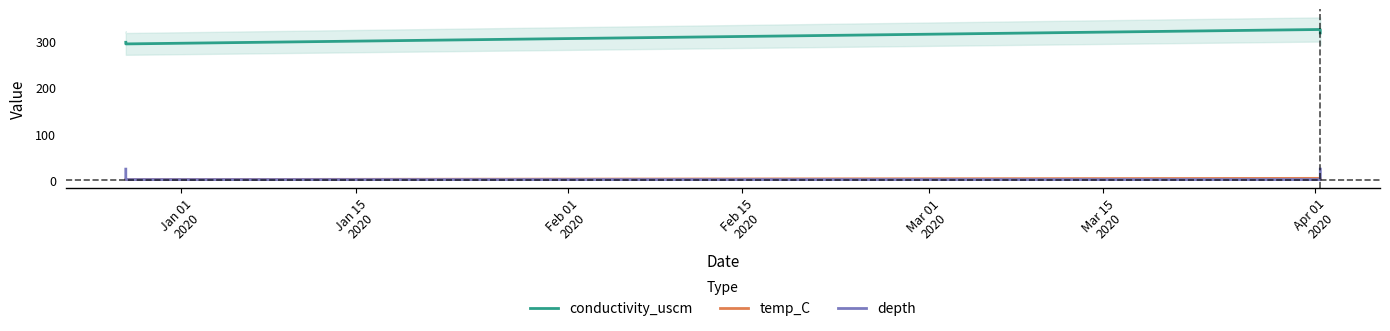

True or false: conductivity_uscm and depth cross at least once.

False